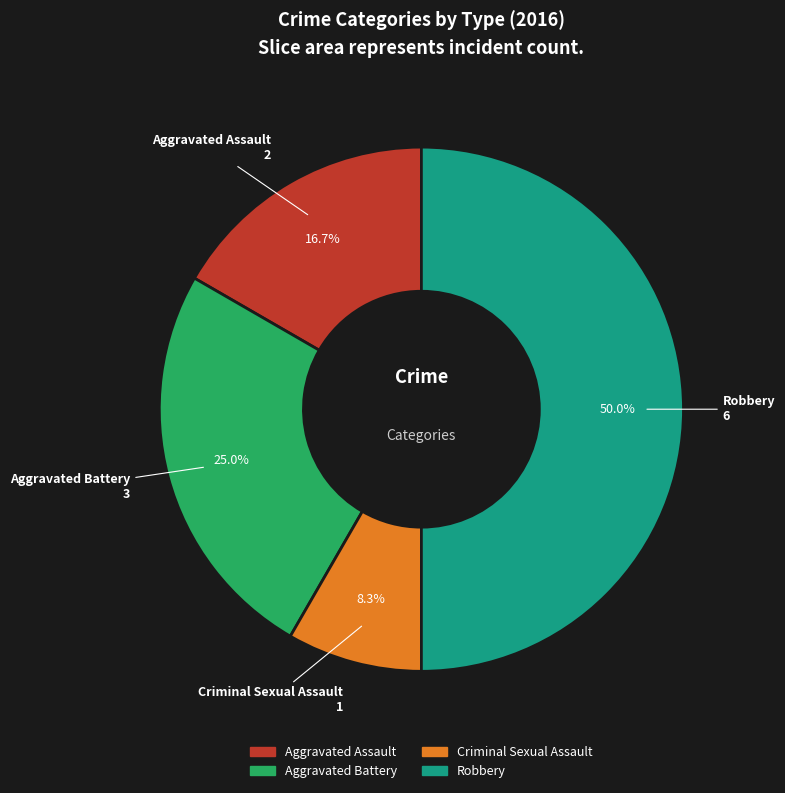

To the nearest percent, what is the difference between the Robbery and Criminal Sexual Assault slice percentages?

42%